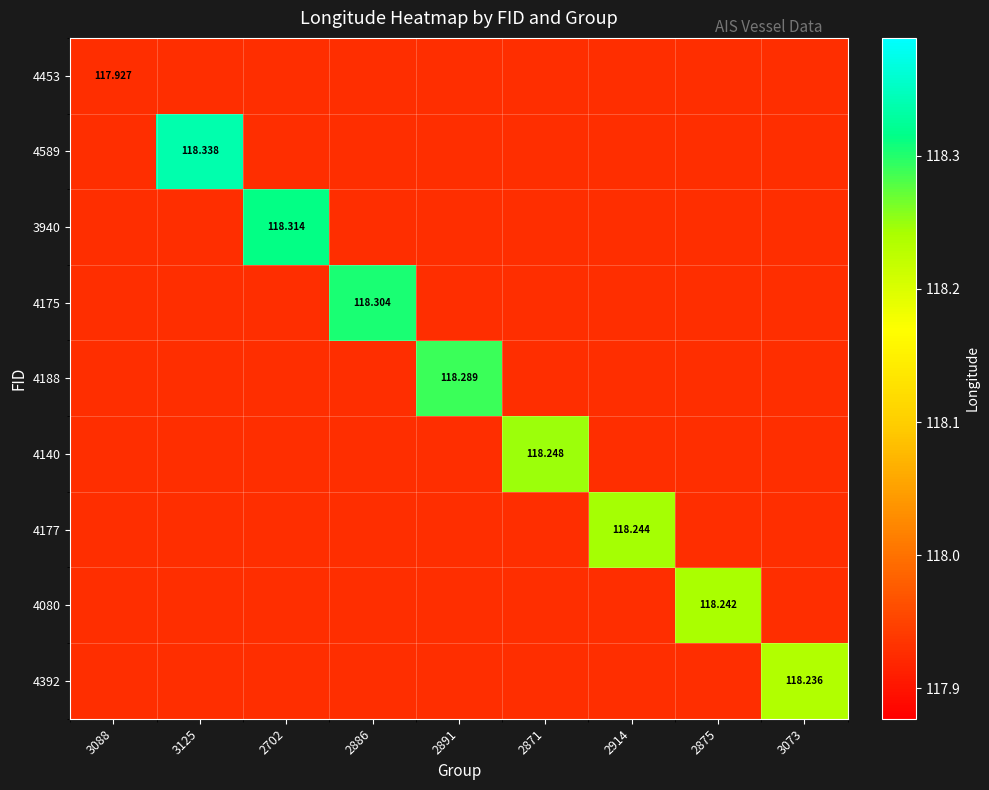

Which category has the highest value in the 4453 series?

3088